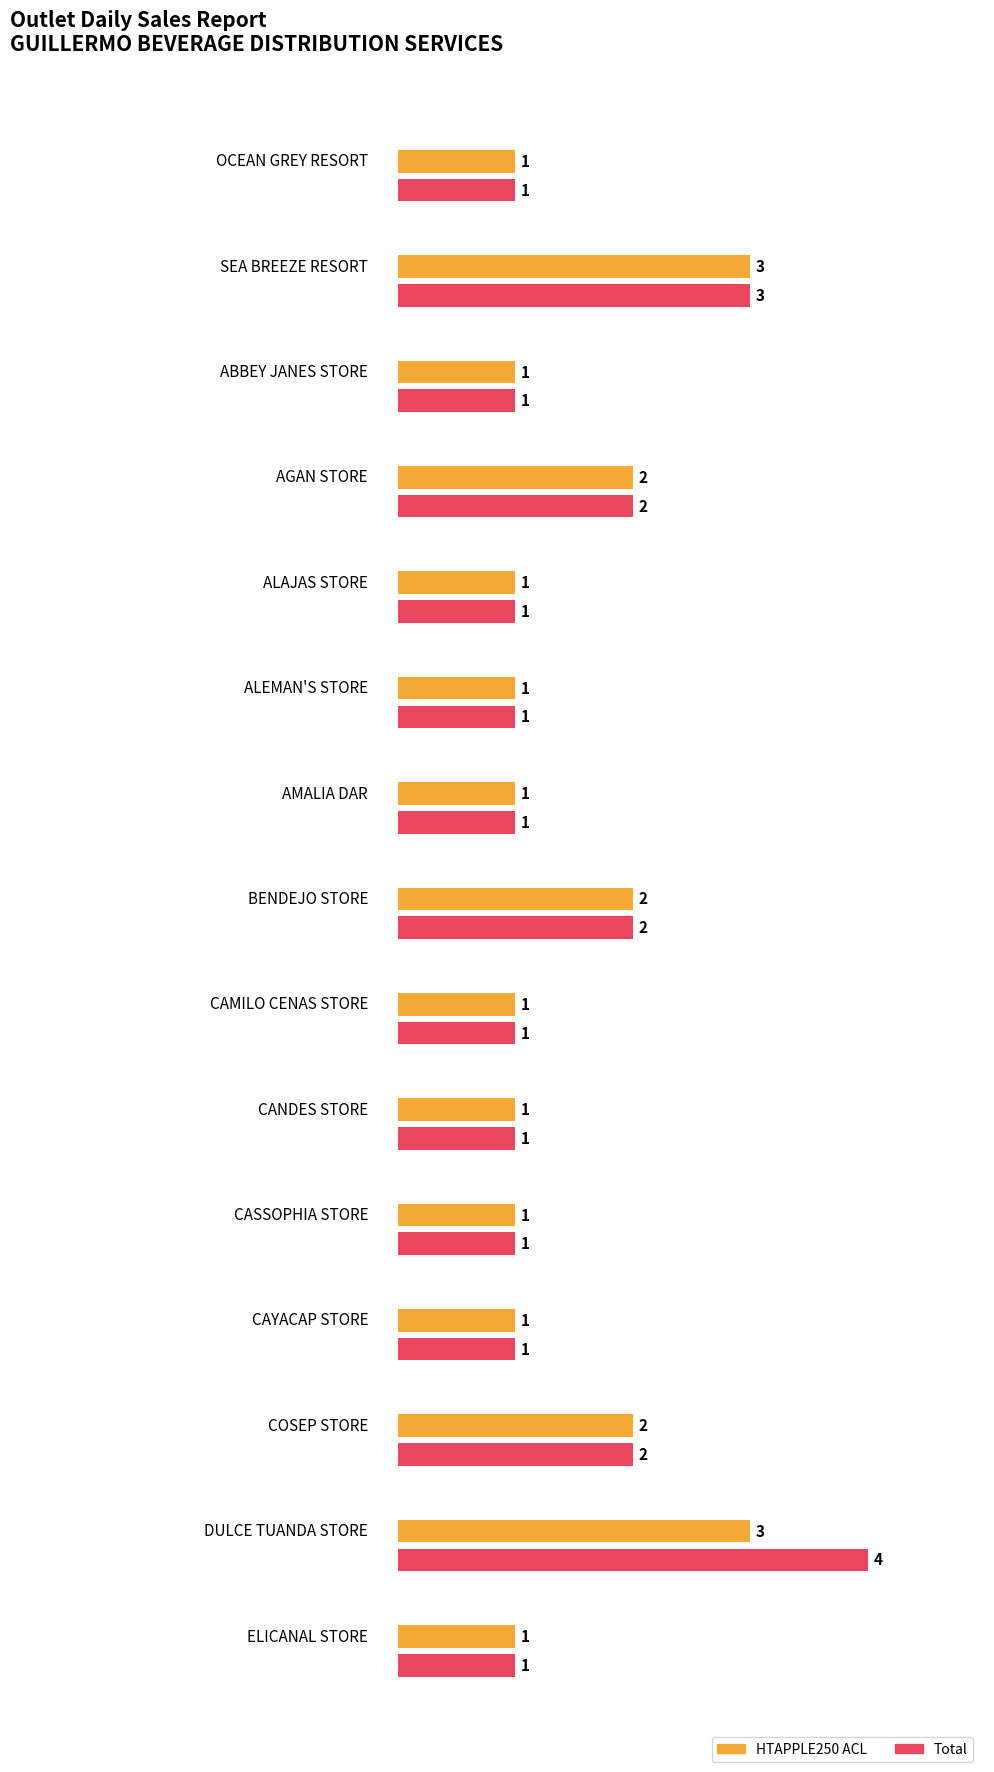

What is the label of the 3rd bar from the right?

COSEP STORE